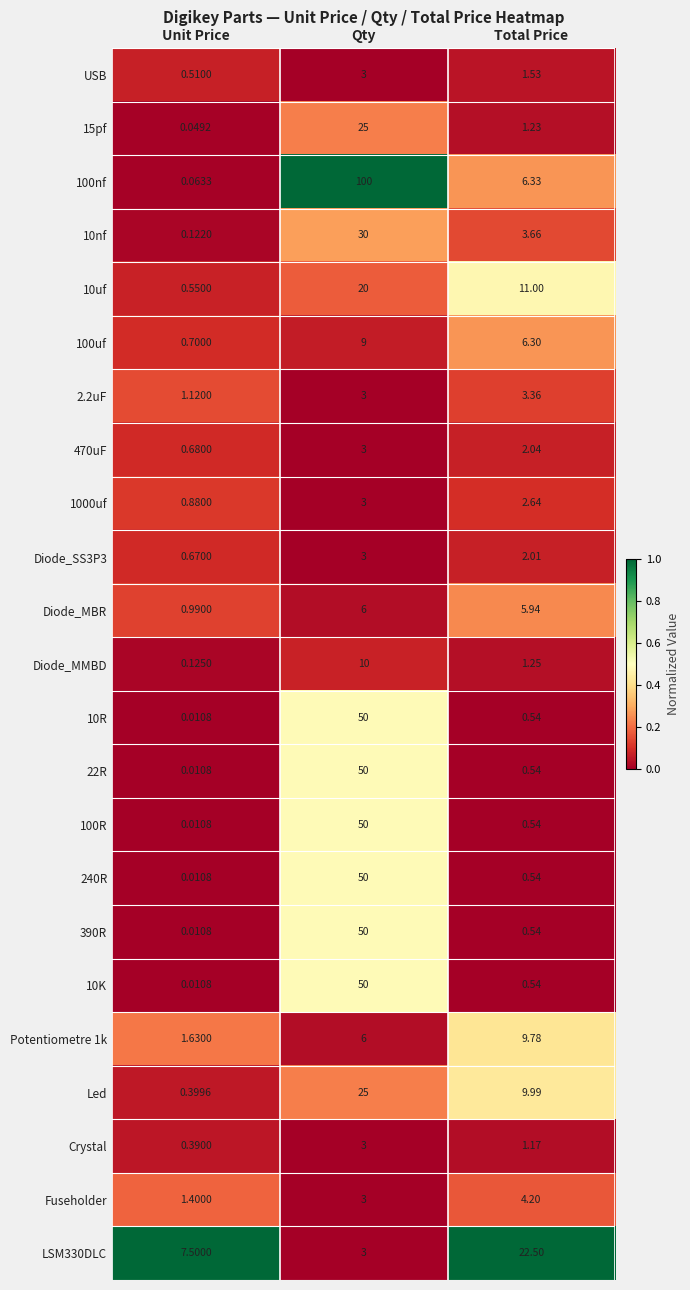

At which category is the sum across all series the highest?

Qty